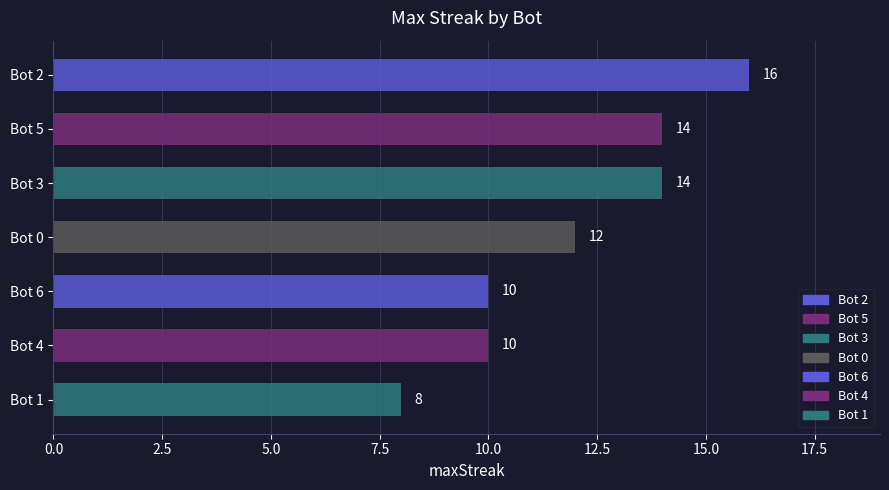

Which label corresponds to the smallest value in the chart?

Bot 1